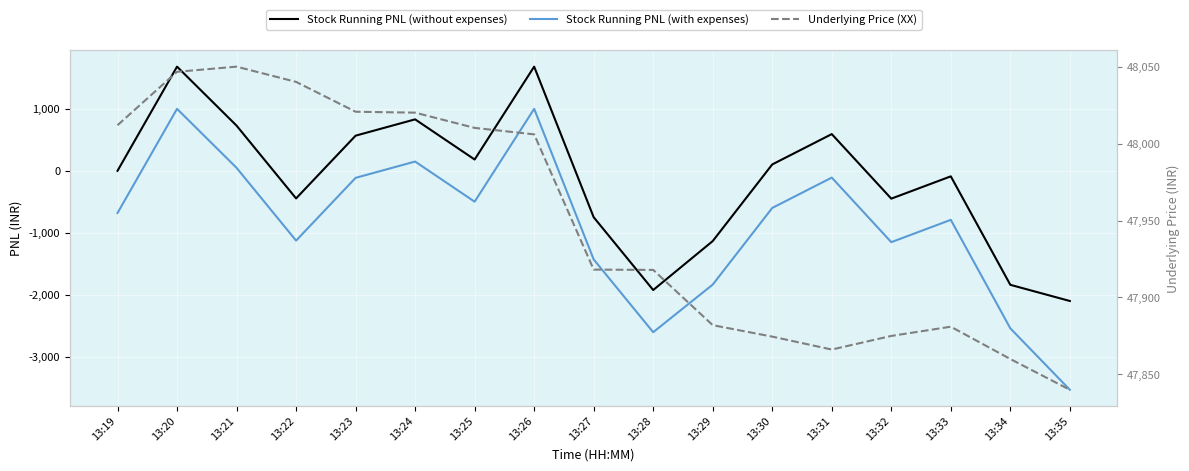

Which has a higher value, 13:35 or 13:19?

13:19